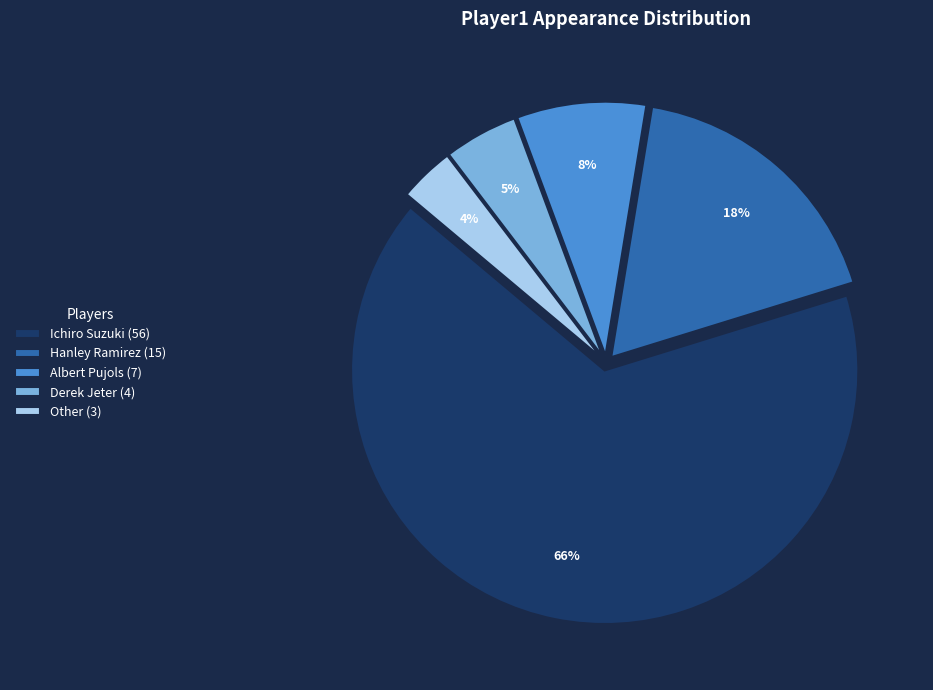

Which has a higher value, Albert Pujols (7) or Derek Jeter (4)?

Albert Pujols (7)